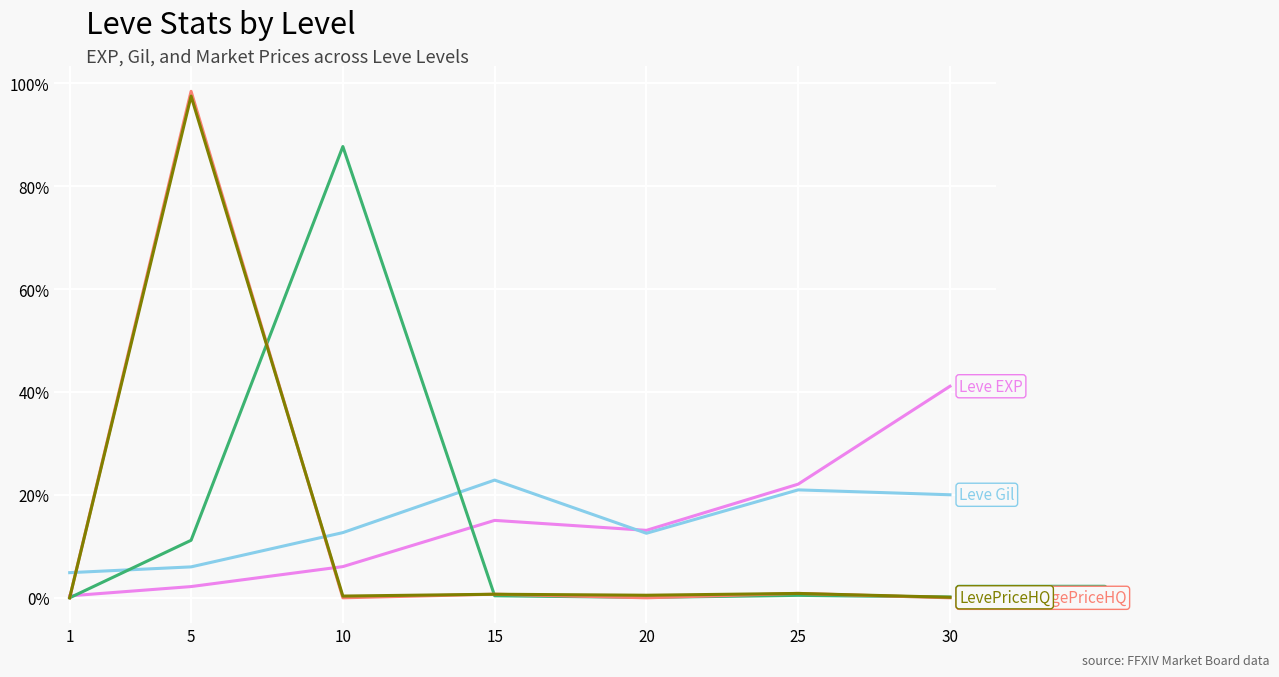

At which category is the sum across all series the highest?

5